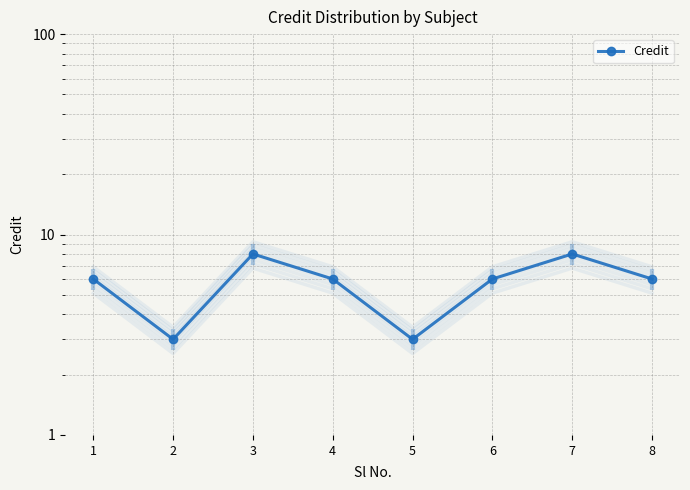

Which label corresponds to the largest value in the chart?

3